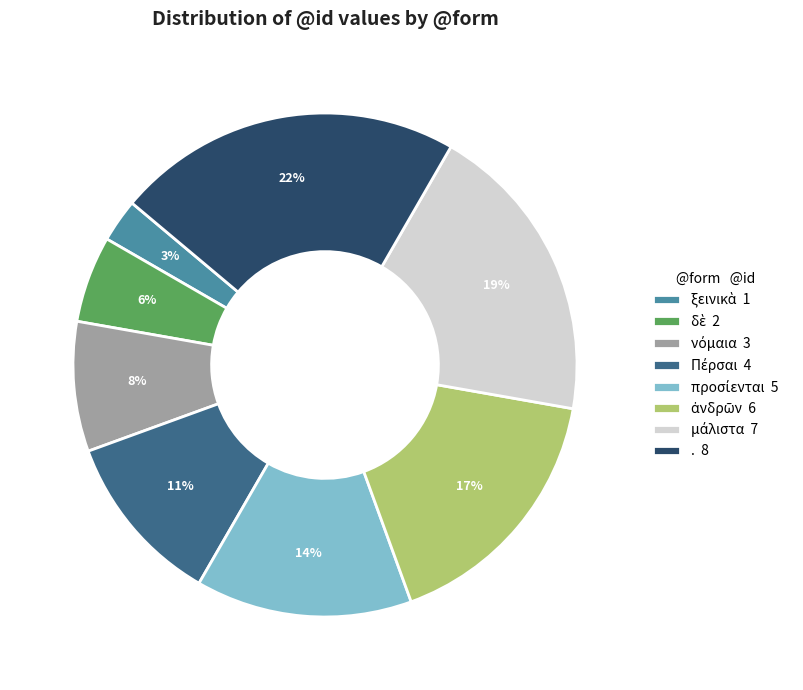

Is it true that . 8 is 22% of the pie?

True